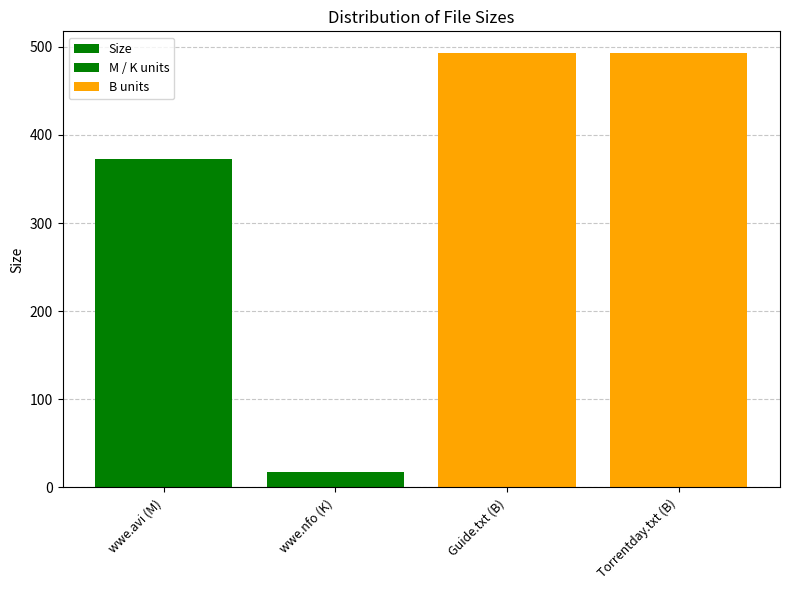

What is the sum of the values at wwe.nfo (K) and Guide.txt (B)?

510.7